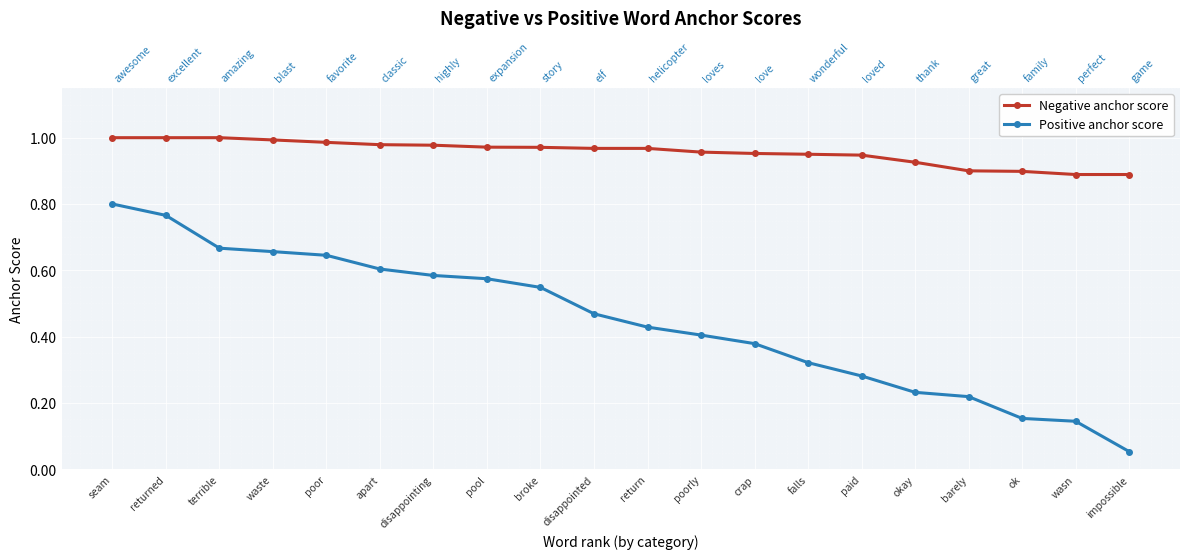

At which category is the sum across all series the highest?

seam